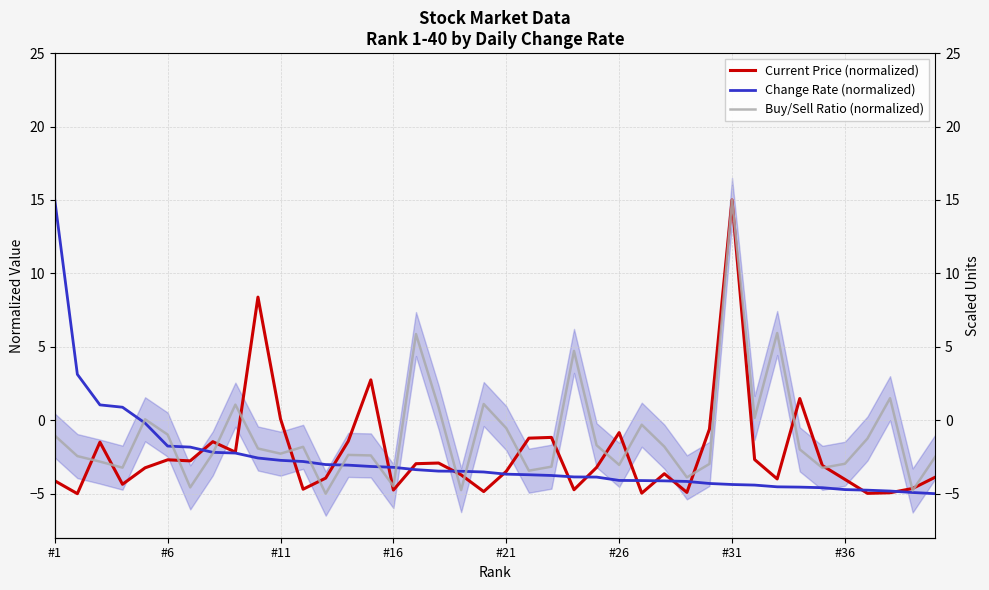

What are all the series names shown in the legend?

Current Price (normalized), Change Rate (normalized), Buy/Sell Ratio (normalized)